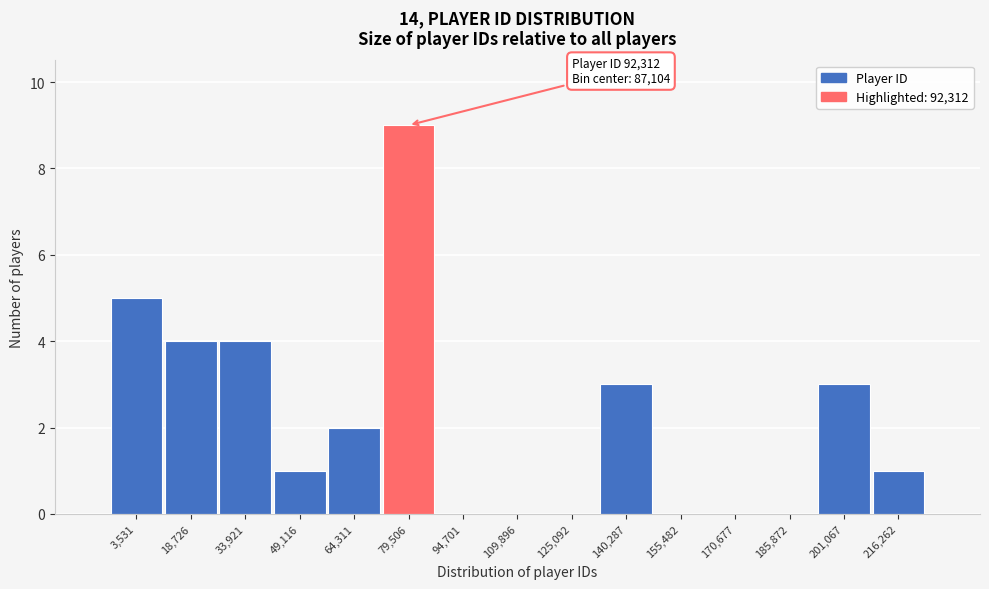

Reading right to left, list all the values displayed in this chart.

216,262=1	201,067=3	185,872=0	170,677=0	155,482=0	140,287=3	125,092=0	109,896=0	94,701=0	79,506=9	64,311=2	49,116=1	33,921=4	18,726=4	3,531=5